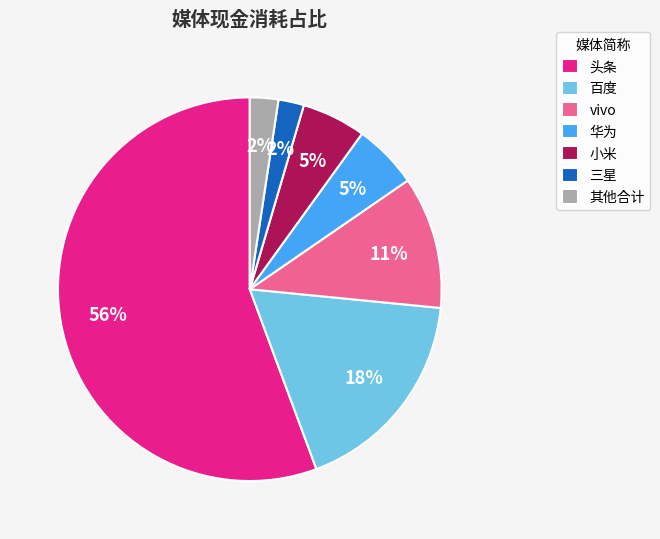

Count the number of slices in the pie.

7